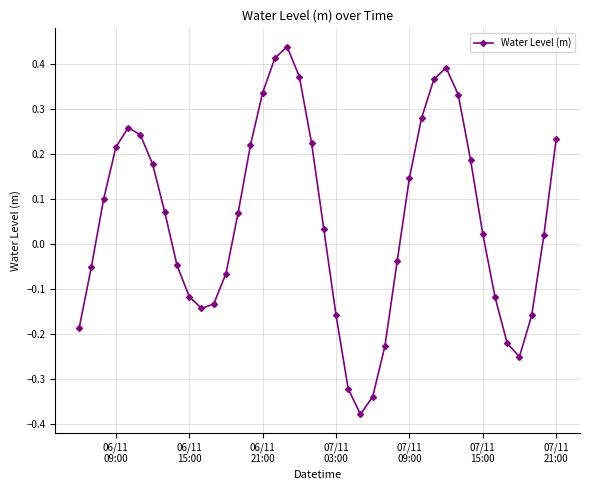

What is the sum of all values?

2.2